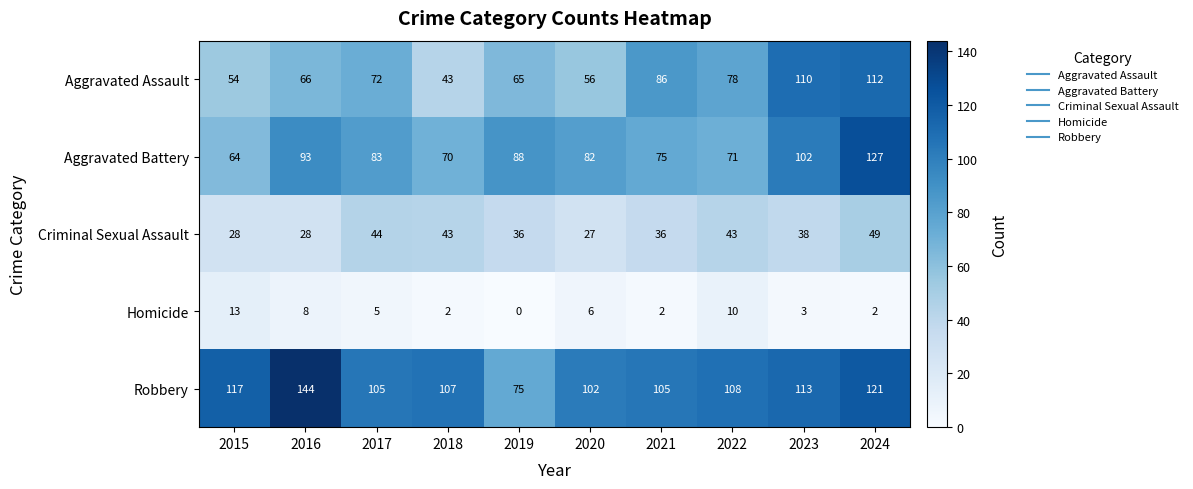

Rank the series by their maximum value, from highest to lowest.

Robbery, Aggravated Battery, Aggravated Assault, Criminal Sexual Assault, Homicide